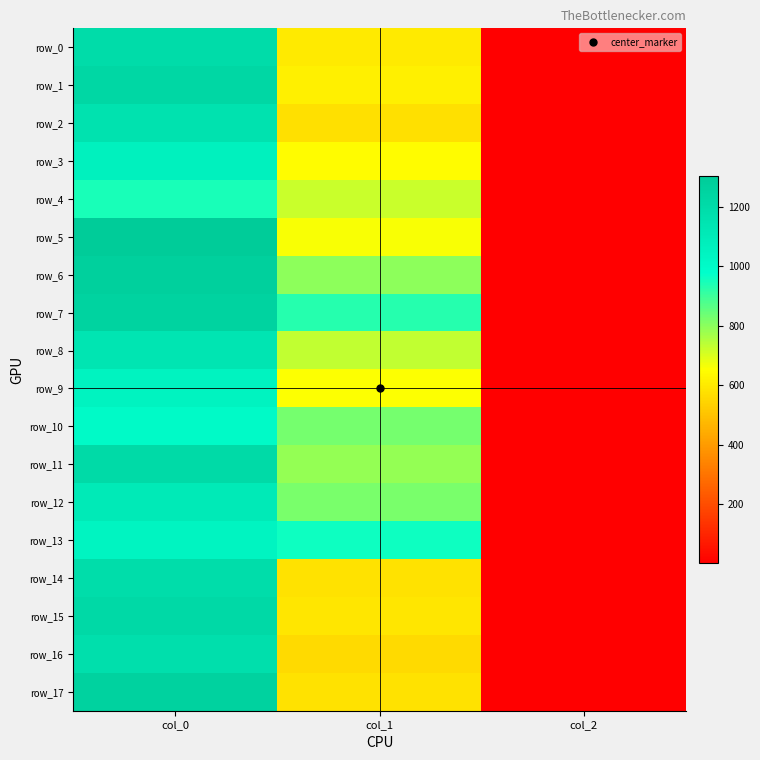

Which has a higher value, col_1 or col_0?

col_0